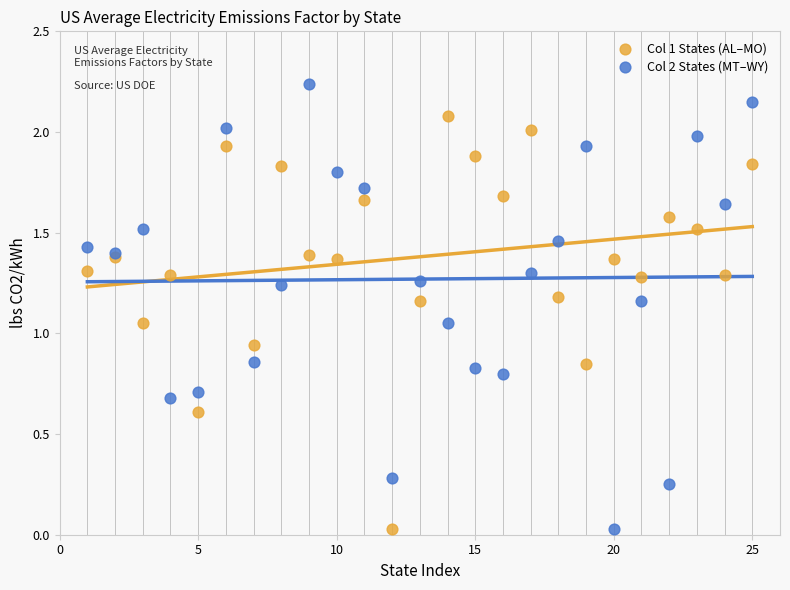

Which series contains the highest Y value?

Col 2 States (MT–WY)